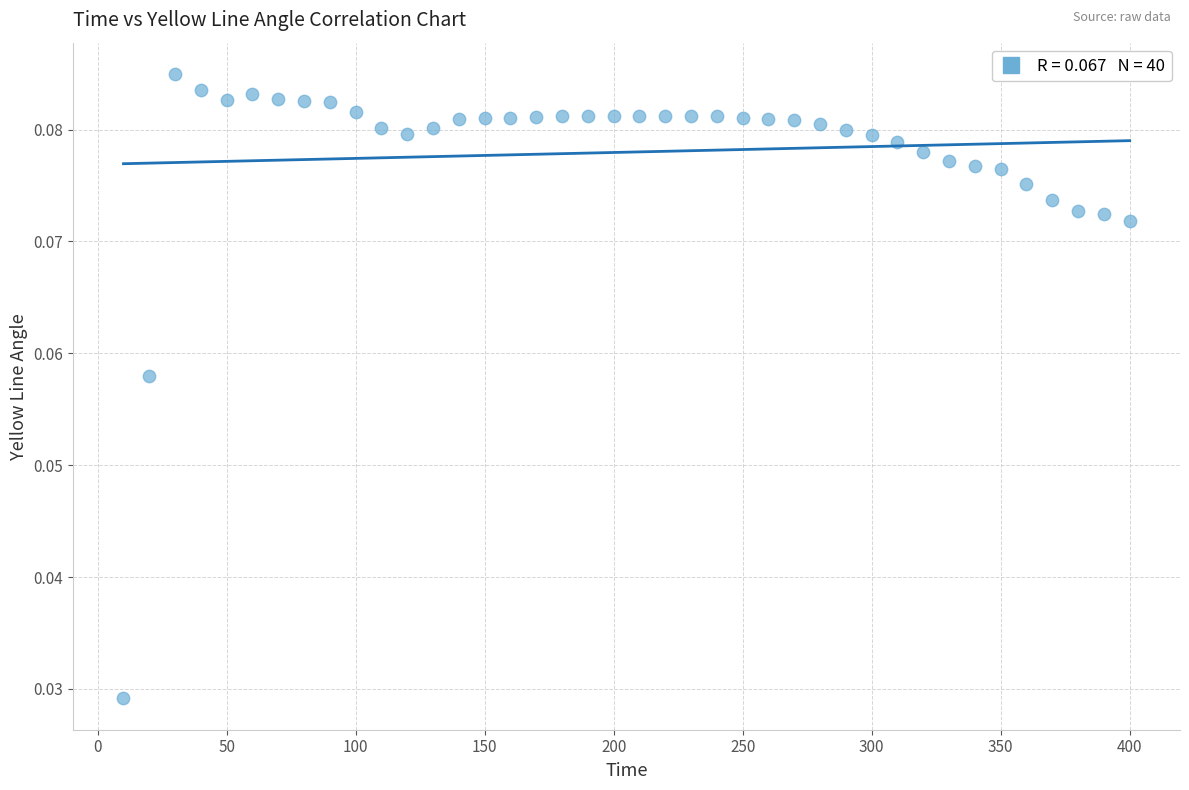

What is the range of X values (max minus min)?

390.0